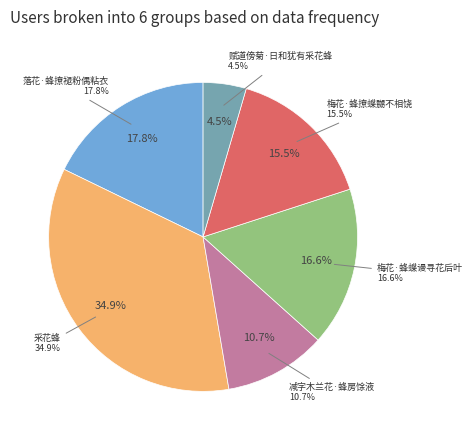

How many slices are in this pie chart?

6